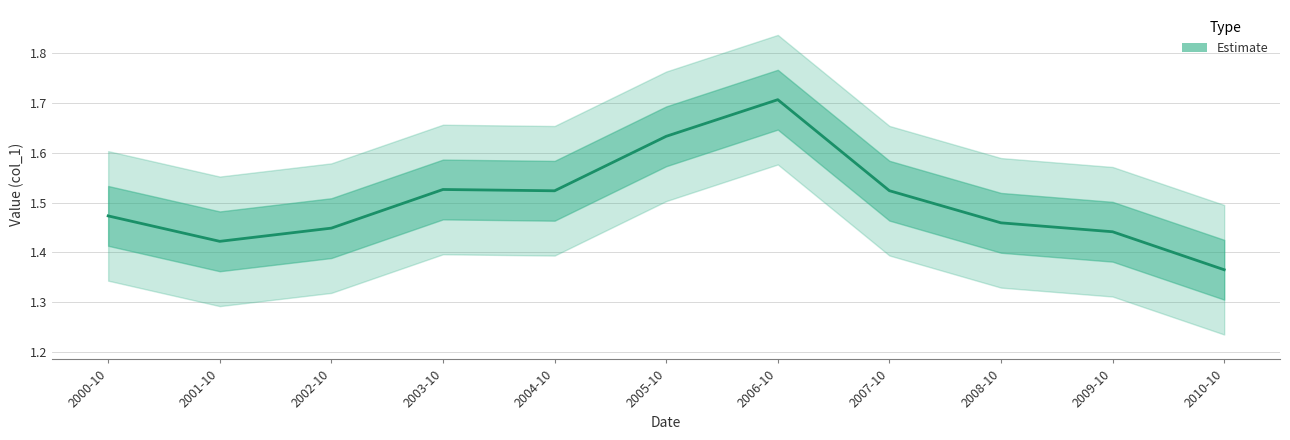

Where is the data nearest to the value 1?

2010-10